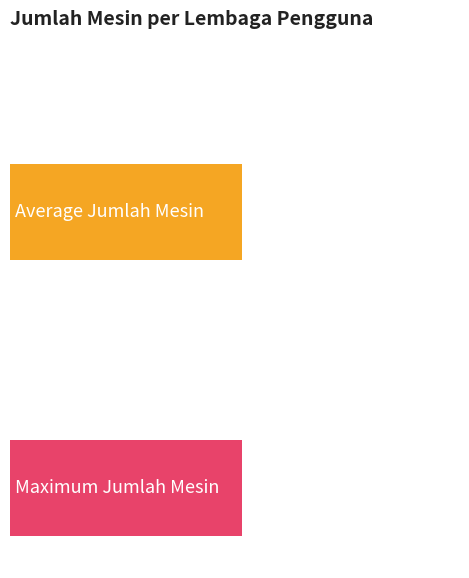

What is the sum of all Jumlah Mesin values?

1787